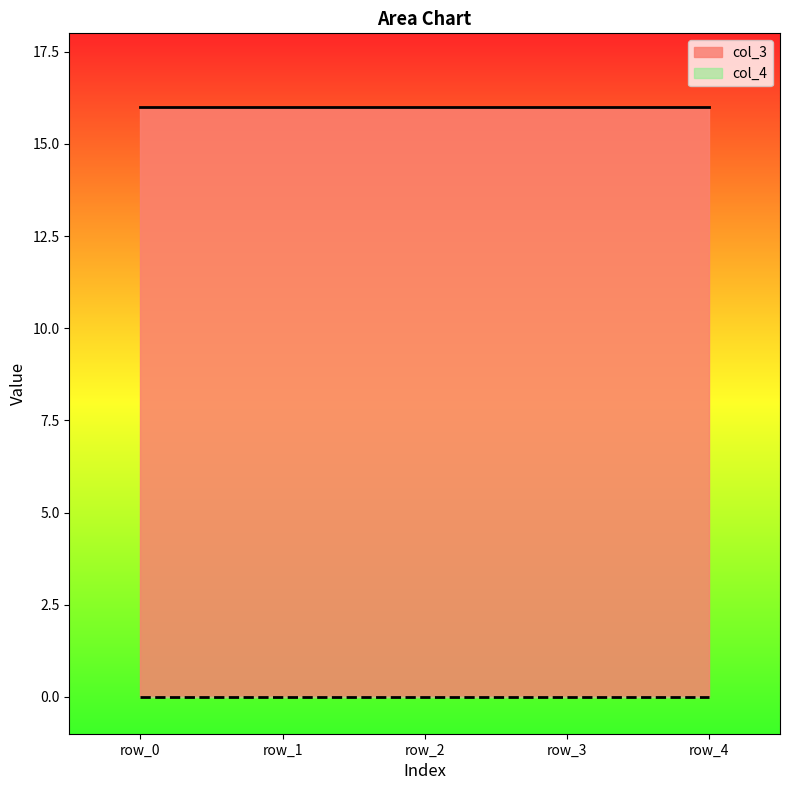

Is the value of col_3 at row_0 greater than the value of col_4 at row_1?

Yes